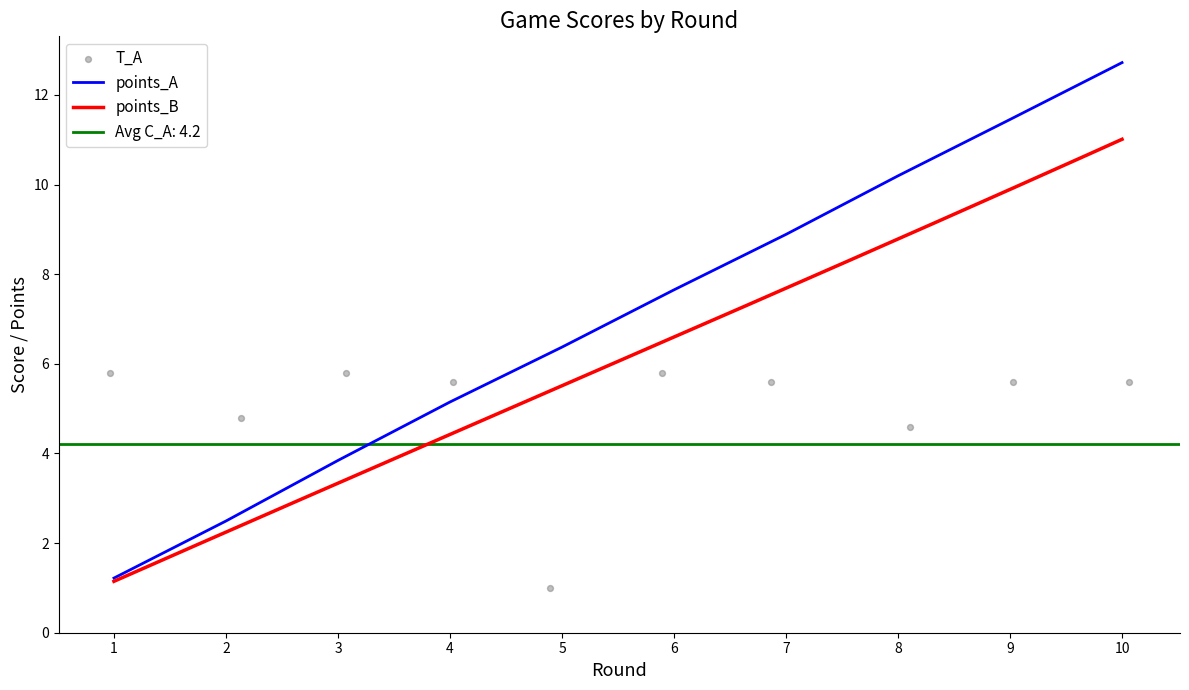

Where is points_A nearest to the value 6?

5